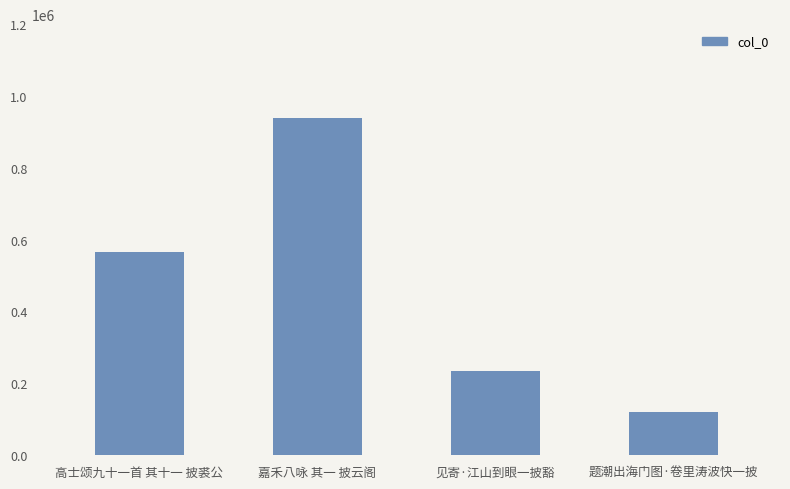

Does the chart contain any negative values?

No